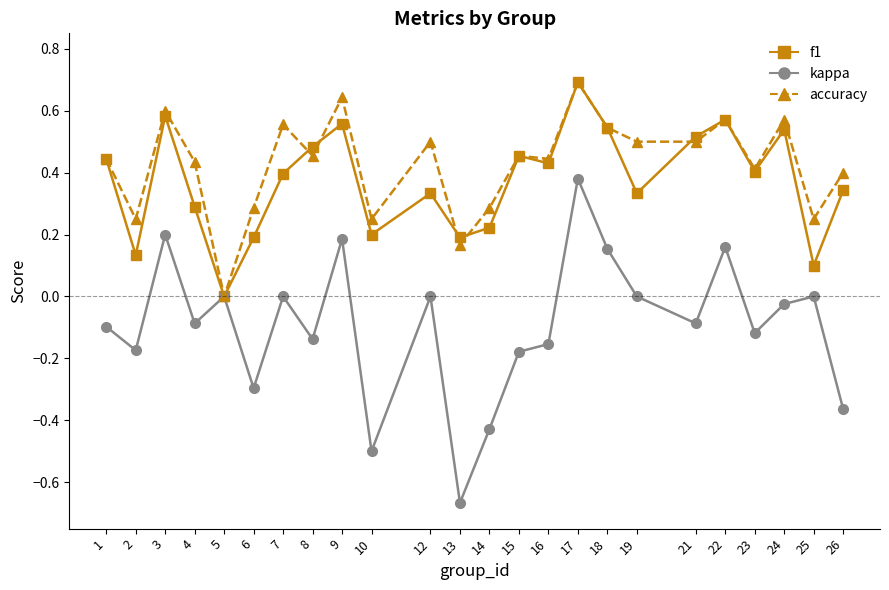

Which series has the largest range (max minus min)?

kappa